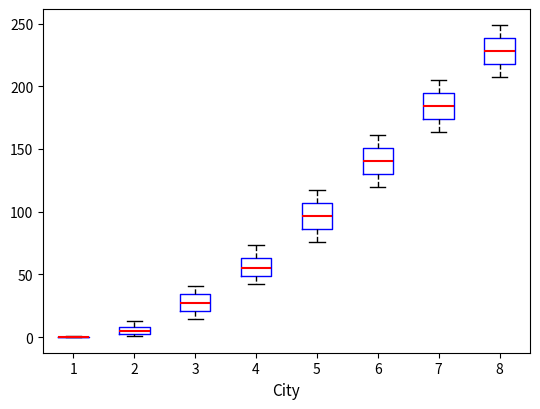

Where is the upper edge of the box at x = 2 on the y-axis? The values are not printed on the chart, so give them approximately, as read against the axis.

10